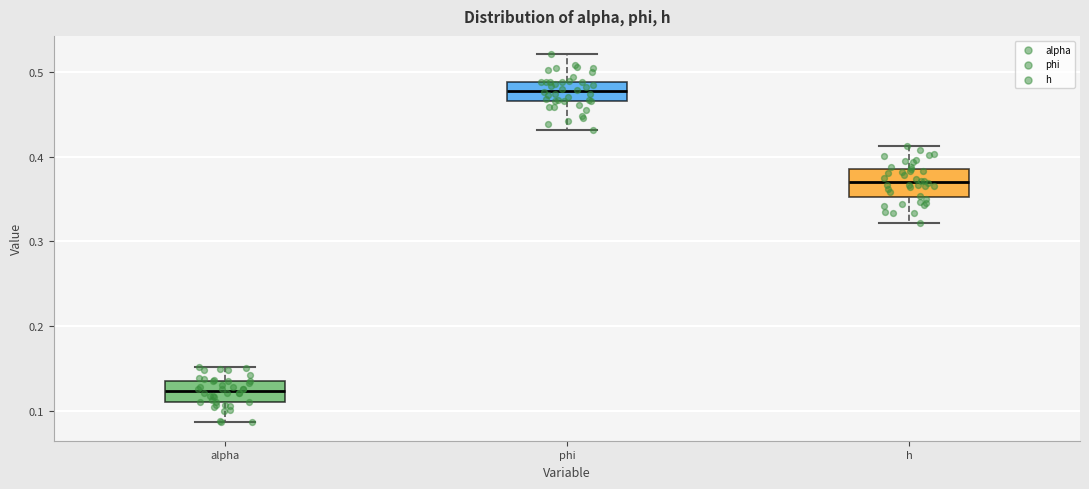

Where does the lower whisker of the box for h end on the y-axis? The values are not printed on the chart, so give them approximately, as read against the axis.

0.32